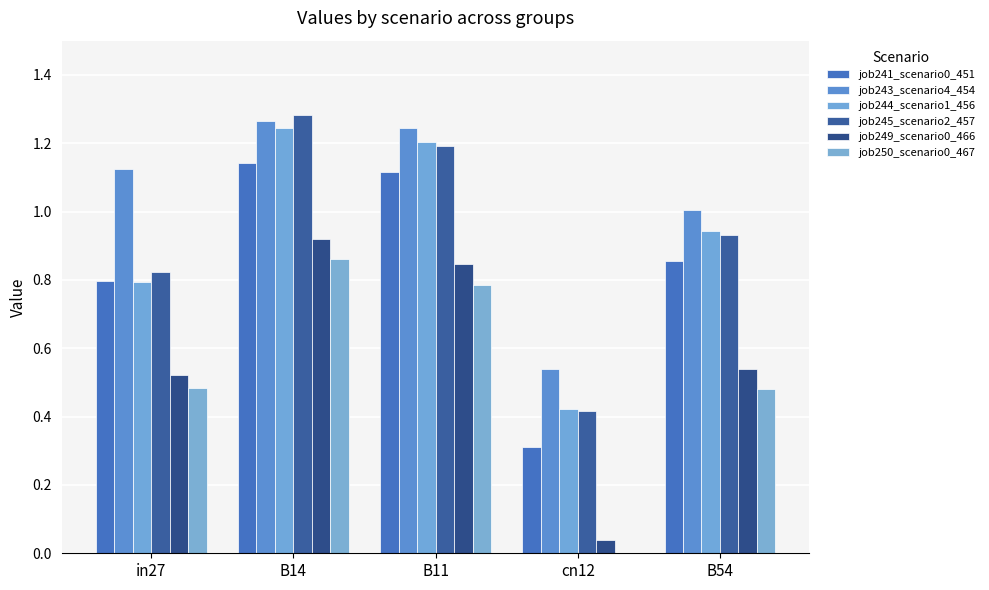

Count the number of categories in the chart.

5